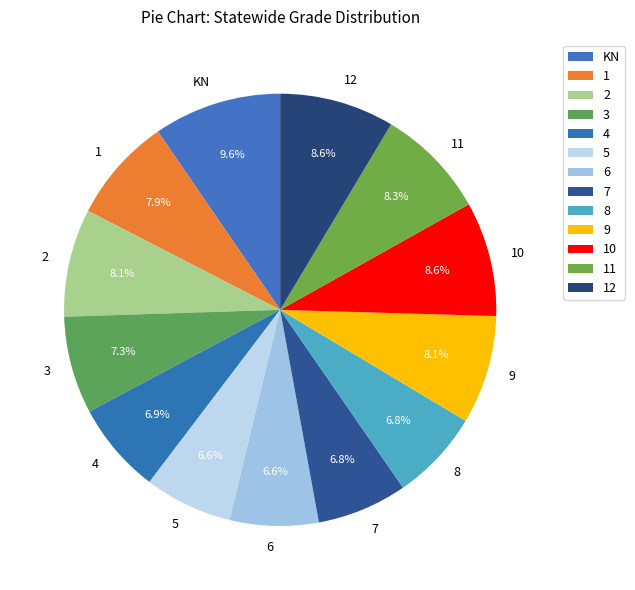

What is the ratio of the value at 7 to the value at 4?

1.0